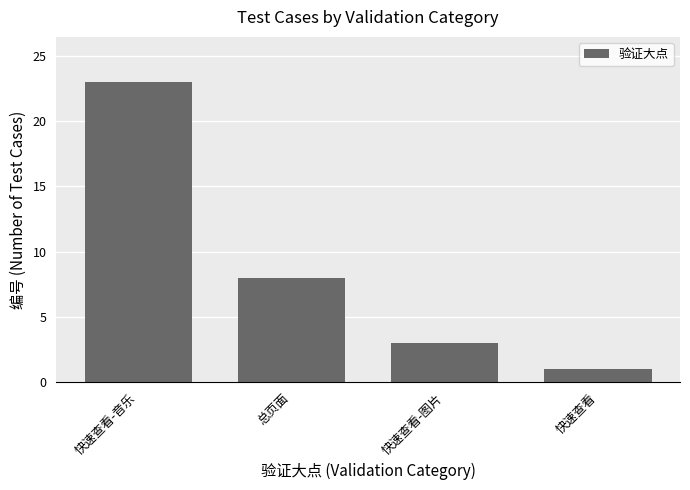

What is the minimum value shown in the chart?

1